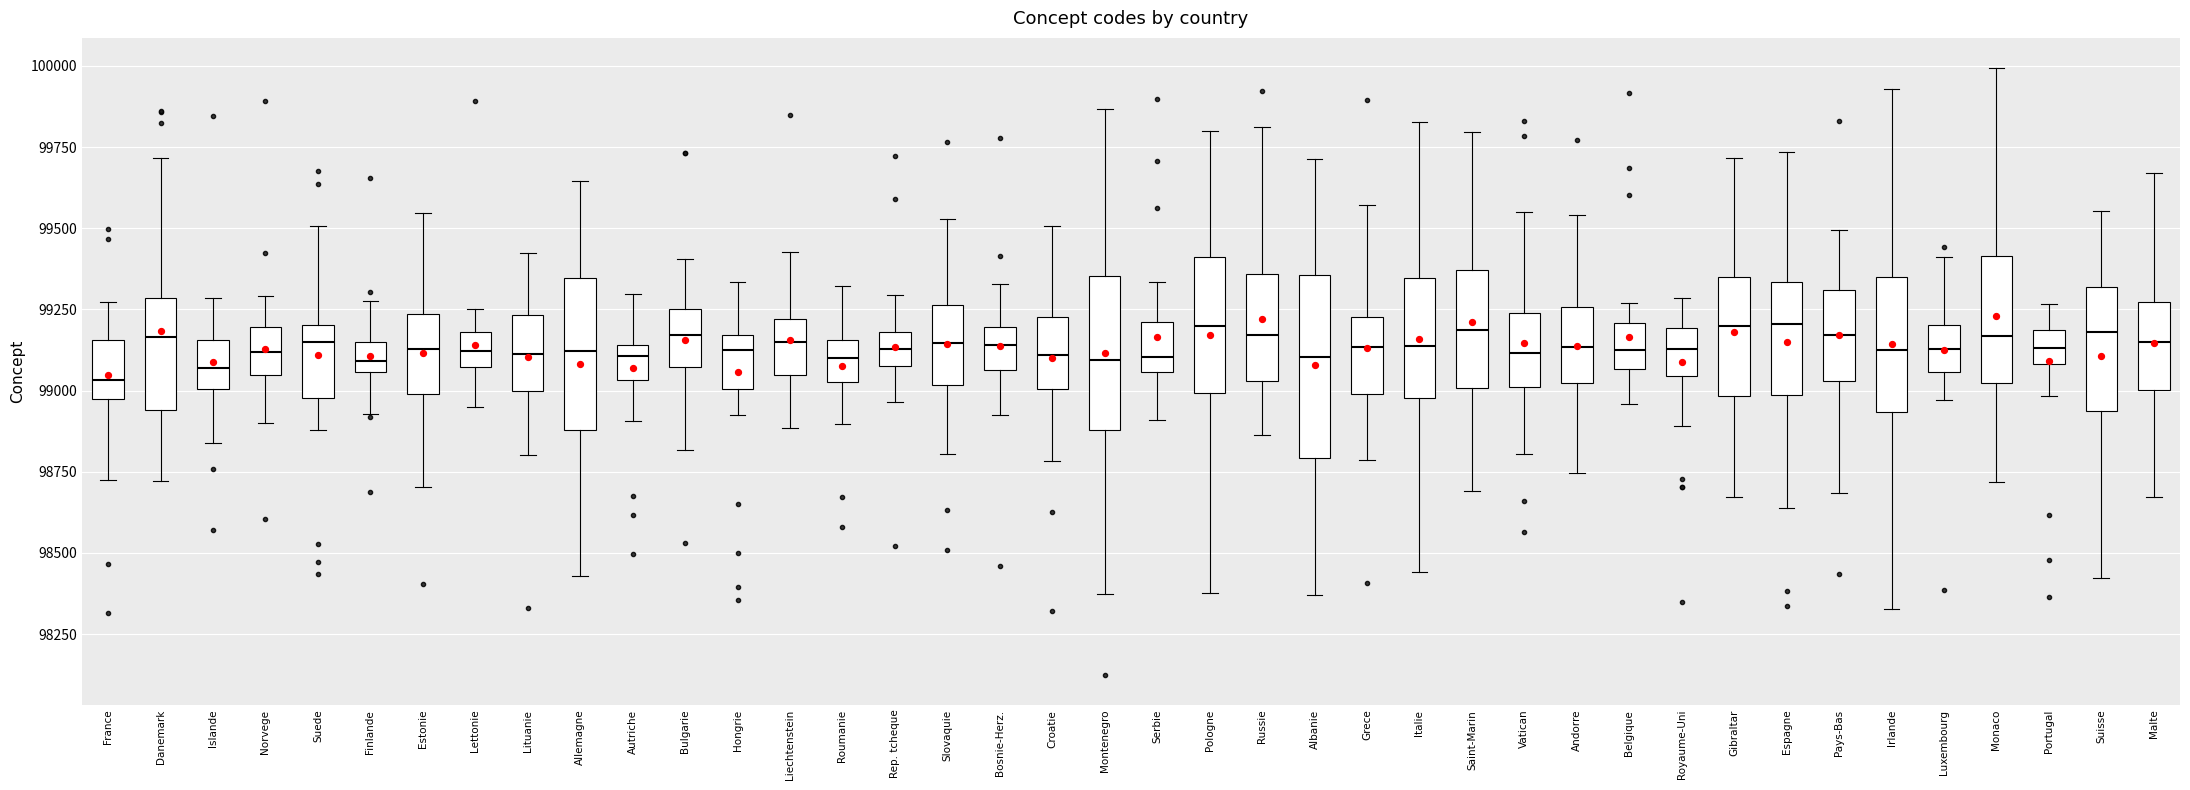

Which box is the tallest, from its lower edge to its upper edge?

Albanie